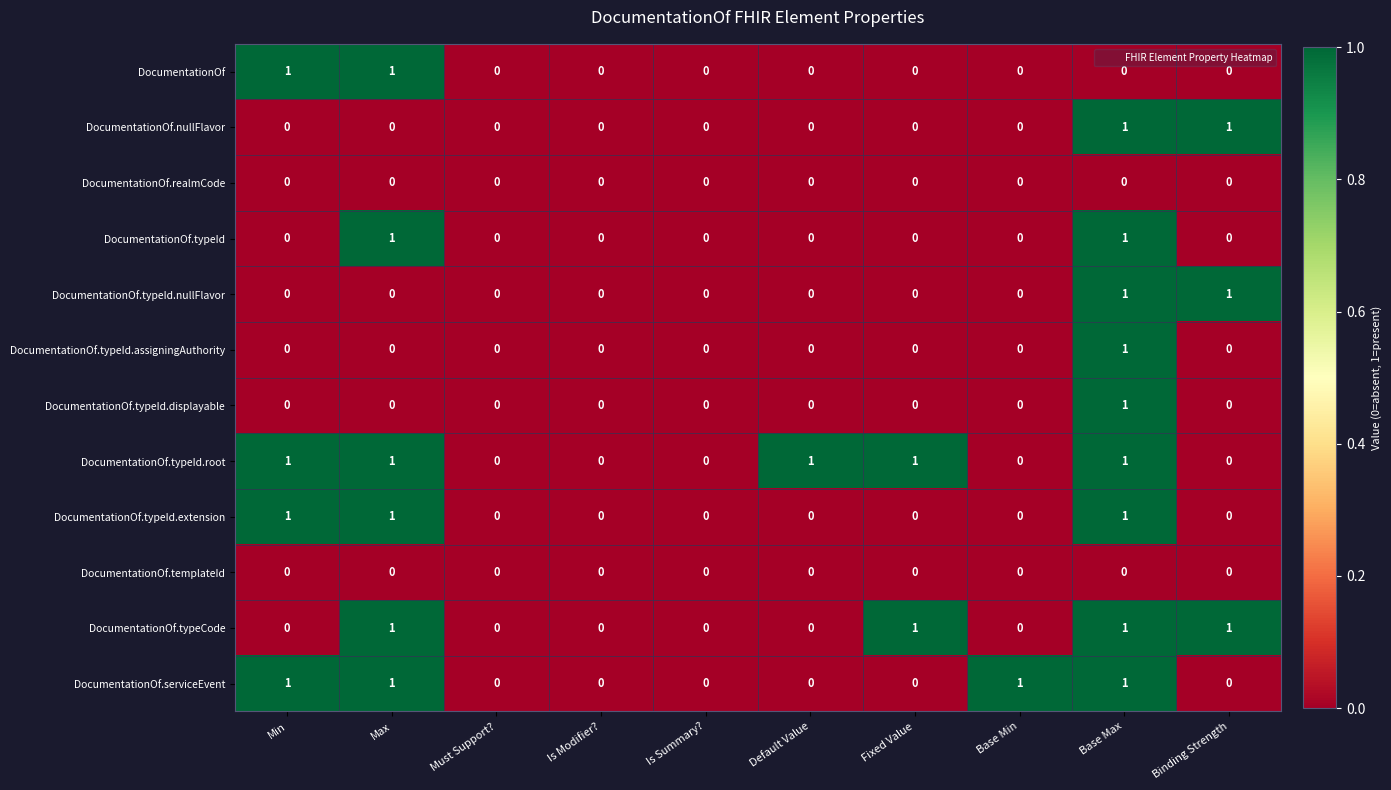

How many DocumentationOf.typeId.extension values are between 0 and 1?

10